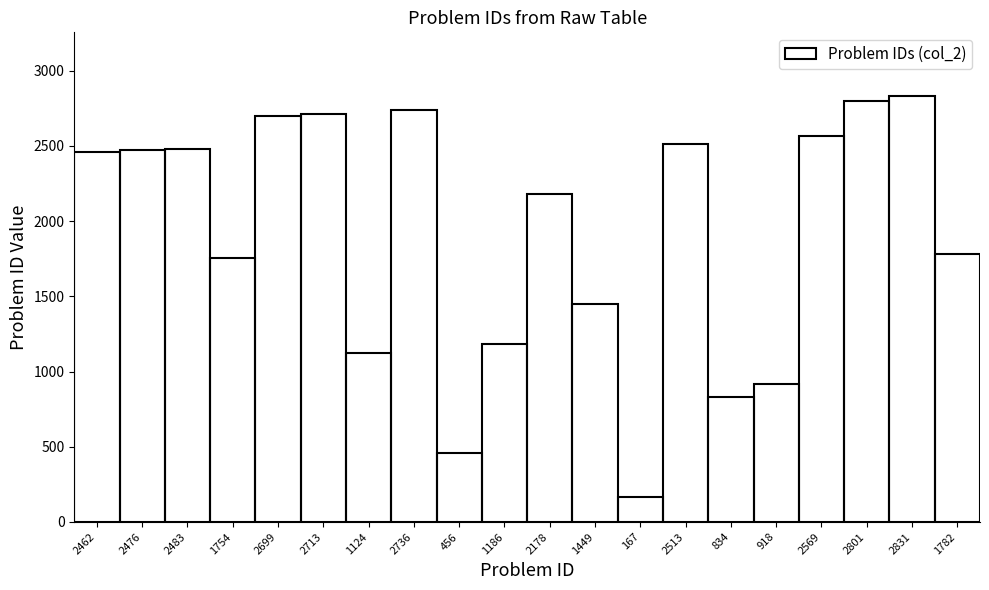

At which label is the value closest to 1499?

1449